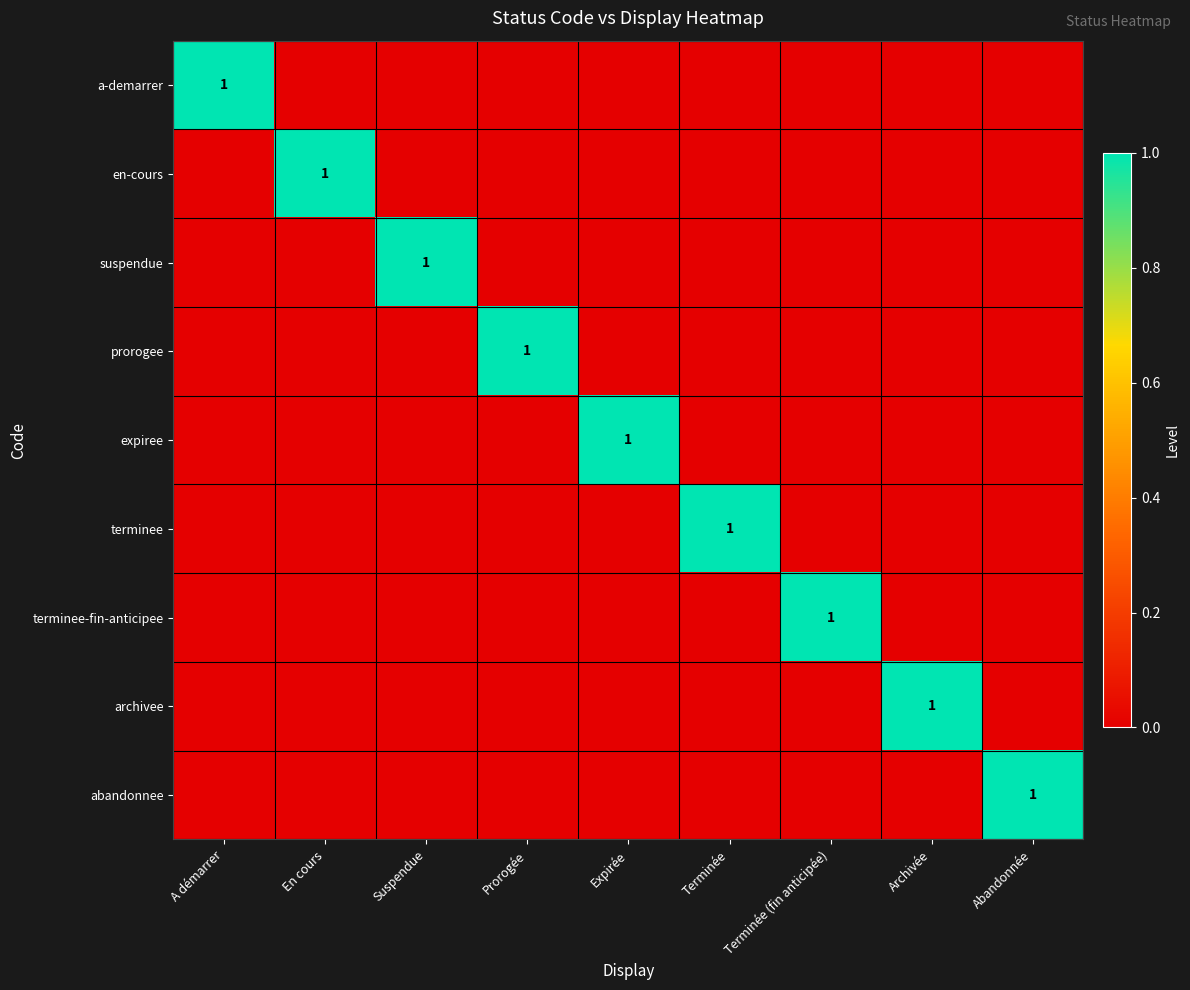

What is the total value across all series at Suspendue?

1